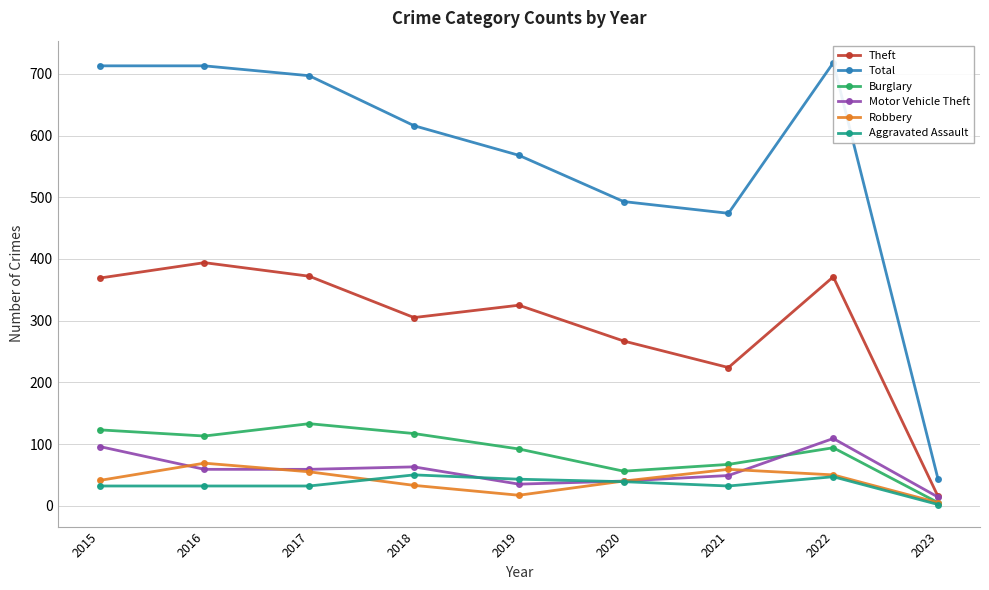

Between 2016 and 2023, which series saw the biggest shift?

Total